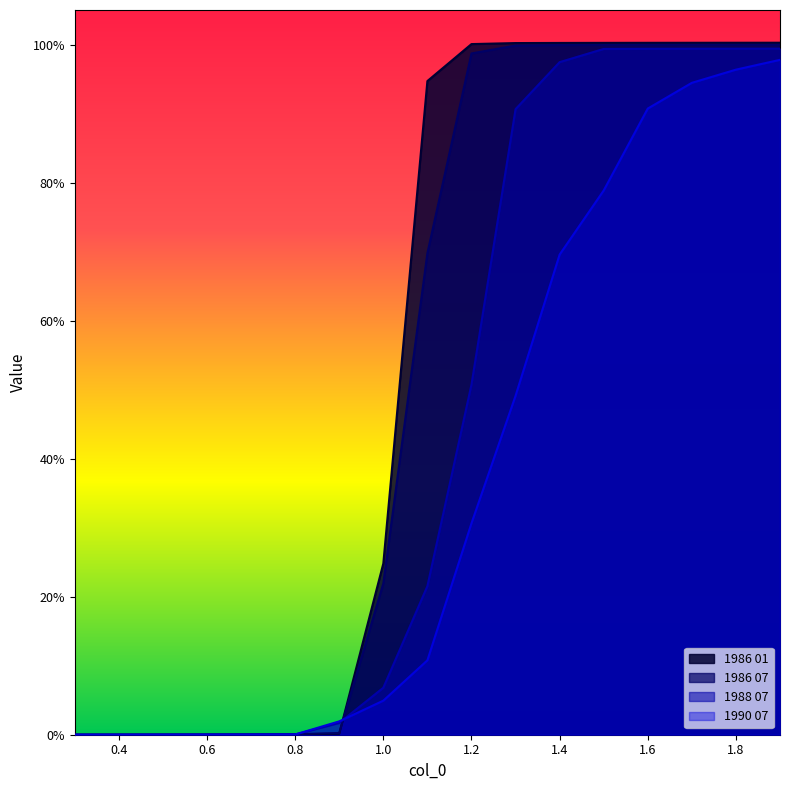

Reading left to right, list all the values displayed in this chart.

1986 01: 0.0	0.0	0.0	0.0	0.0	0.0	0.0	0.2	0.9	1.0	1.0	1.0	1.0	1.0	1.0	1.0	1.0
1986 07: 0.0	0.0	0.0	0.0	0.0	0.0	0.0	0.2	0.7	1.0	1.0	1.0	1.0	1.0	1.0	1.0	1.0
1988 07: 0.0	0.0	0.0	0.0	0.0	0.0	0.0	0.1	0.2	0.5	0.9	1.0	1.0	1.0	1.0	1.0	1.0
1990 07: 0.0	0.0	0.0	0.0	0.0	0.0	0.0	0.0	0.1	0.3	0.5	0.7	0.8	0.9	0.9	1.0	1.0